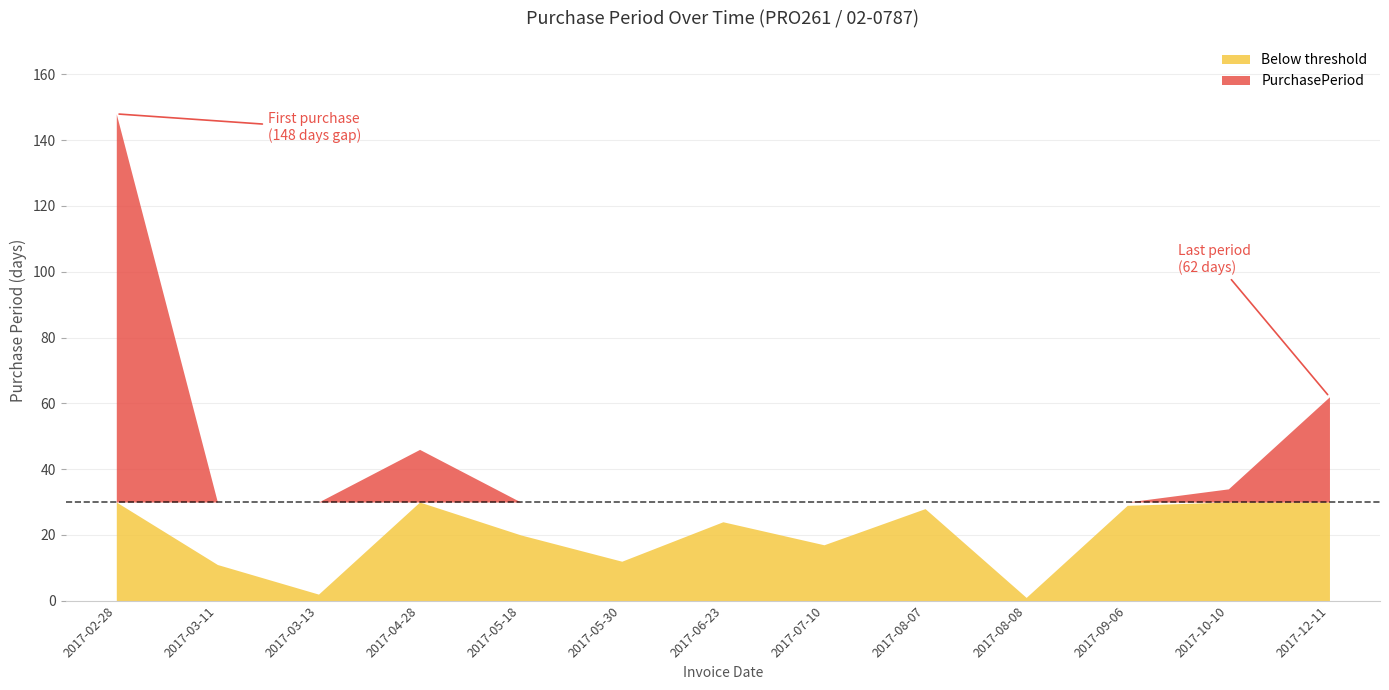

Which category has the highest value across all series?

2017-02-28